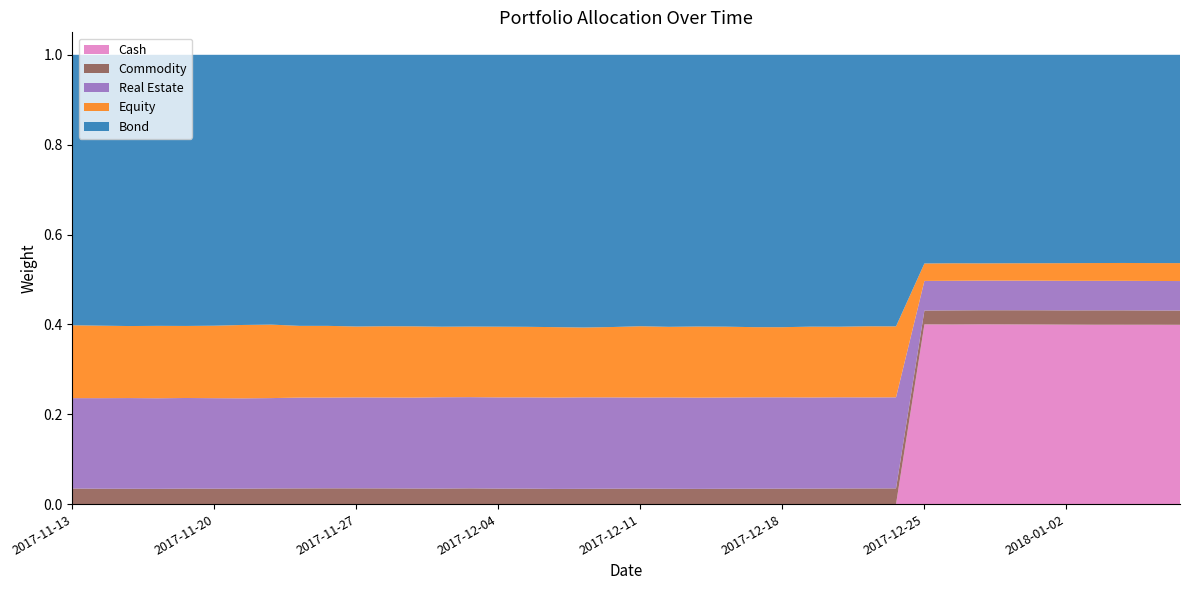

Reading right to left, list all the values displayed in this chart.

Equity: 2018-01-08=0.0	2018-01-05=0.0	2018-01-04=0.0	2018-01-03=0.0	2018-01-02=0.0	2017-12-29=0.0	2017-12-28=0.0	2017-12-27=0.0	2017-12-26=0.0	2017-12-25=0.0	2017-12-22=0.2	2017-12-21=0.2	2017-12-20=0.2	2017-12-19=0.2	2017-12-18=0.2	2017-12-15=0.2	2017-12-14=0.2	2017-12-13=0.2	2017-12-12=0.2	2017-12-11=0.2	2017-12-08=0.2	2017-12-07=0.2	2017-12-06=0.2	2017-12-05=0.2	2017-12-04=0.2	2017-12-01=0.2	2017-11-30=0.2	2017-11-29=0.2	2017-11-28=0.2	2017-11-27=0.2	2017-11-24=0.2	2017-11-23=0.2	2017-11-22=0.2	2017-11-21=0.2	2017-11-20=0.2	2017-11-17=0.2	2017-11-16=0.2	2017-11-15=0.2	2017-11-14=0.2	2017-11-13=0.2
Bond: 2018-01-08=0.5	2018-01-05=0.5	2018-01-04=0.5	2018-01-03=0.5	2018-01-02=0.5	2017-12-29=0.5	2017-12-28=0.5	2017-12-27=0.5	2017-12-26=0.5	2017-12-25=0.5	2017-12-22=0.6	2017-12-21=0.6	2017-12-20=0.6	2017-12-19=0.6	2017-12-18=0.6	2017-12-15=0.6	2017-12-14=0.6	2017-12-13=0.6	2017-12-12=0.6	2017-12-11=0.6	2017-12-08=0.6	2017-12-07=0.6	2017-12-06=0.6	2017-12-05=0.6	2017-12-04=0.6	2017-12-01=0.6	2017-11-30=0.6	2017-11-29=0.6	2017-11-28=0.6	2017-11-27=0.6	2017-11-24=0.6	2017-11-23=0.6	2017-11-22=0.6	2017-11-21=0.6	2017-11-20=0.6	2017-11-17=0.6	2017-11-16=0.6	2017-11-15=0.6	2017-11-14=0.6	2017-11-13=0.6
Commodity: 2018-01-08=0.0	2018-01-05=0.0	2018-01-04=0.0	2018-01-03=0.0	2018-01-02=0.0	2017-12-29=0.0	2017-12-28=0.0	2017-12-27=0.0	2017-12-26=0.0	2017-12-25=0.0	2017-12-22=0.0	2017-12-21=0.0	2017-12-20=0.0	2017-12-19=0.0	2017-12-18=0.0	2017-12-15=0.0	2017-12-14=0.0	2017-12-13=0.0	2017-12-12=0.0	2017-12-11=0.0	2017-12-08=0.0	2017-12-07=0.0	2017-12-06=0.0	2017-12-05=0.0	2017-12-04=0.0	2017-12-01=0.0	2017-11-30=0.0	2017-11-29=0.0	2017-11-28=0.0	2017-11-27=0.0	2017-11-24=0.0	2017-11-23=0.0	2017-11-22=0.0	2017-11-21=0.0	2017-11-20=0.0	2017-11-17=0.0	2017-11-16=0.0	2017-11-15=0.0	2017-11-14=0.0	2017-11-13=0.0
Cash: 2018-01-08=0.4	2018-01-05=0.4	2018-01-04=0.4	2018-01-03=0.4	2018-01-02=0.4	2017-12-29=0.4	2017-12-28=0.4	2017-12-27=0.4	2017-12-26=0.4	2017-12-25=0.4	2017-12-22=0.0	2017-12-21=0.0	2017-12-20=0.0	2017-12-19=0.0	2017-12-18=0.0	2017-12-15=0.0	2017-12-14=0.0	2017-12-13=0.0	2017-12-12=0.0	2017-12-11=0.0	2017-12-08=0.0	2017-12-07=0.0	2017-12-06=0.0	2017-12-05=0.0	2017-12-04=0.0	2017-12-01=0.0	2017-11-30=0.0	2017-11-29=0.0	2017-11-28=0.0	2017-11-27=0.0	2017-11-24=0.0	2017-11-23=0.0	2017-11-22=0.0	2017-11-21=0.0	2017-11-20=0.0	2017-11-17=0.0	2017-11-16=0.0	2017-11-15=0.0	2017-11-14=0.0	2017-11-13=0.0
Real Estate: 2018-01-08=0.1	2018-01-05=0.1	2018-01-04=0.1	2018-01-03=0.1	2018-01-02=0.1	2017-12-29=0.1	2017-12-28=0.1	2017-12-27=0.1	2017-12-26=0.1	2017-12-25=0.1	2017-12-22=0.2	2017-12-21=0.2	2017-12-20=0.2	2017-12-19=0.2	2017-12-18=0.2	2017-12-15=0.2	2017-12-14=0.2	2017-12-13=0.2	2017-12-12=0.2	2017-12-11=0.2	2017-12-08=0.2	2017-12-07=0.2	2017-12-06=0.2	2017-12-05=0.2	2017-12-04=0.2	2017-12-01=0.2	2017-11-30=0.2	2017-11-29=0.2	2017-11-28=0.2	2017-11-27=0.2	2017-11-24=0.2	2017-11-23=0.2	2017-11-22=0.2	2017-11-21=0.2	2017-11-20=0.2	2017-11-17=0.2	2017-11-16=0.2	2017-11-15=0.2	2017-11-14=0.2	2017-11-13=0.2